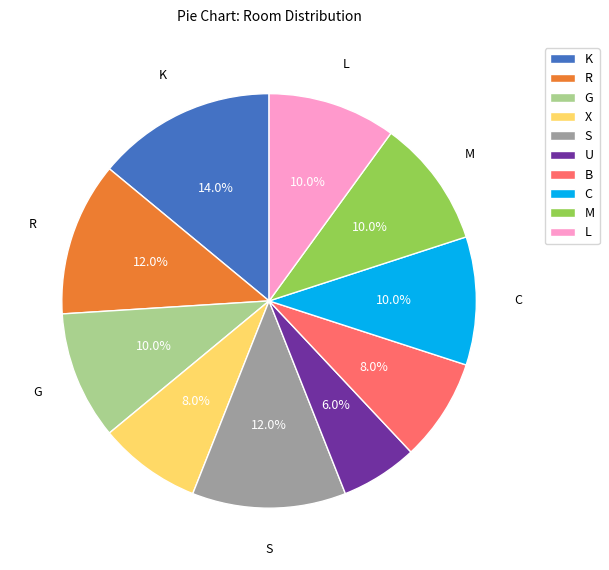

How many segments does this pie chart have?

10